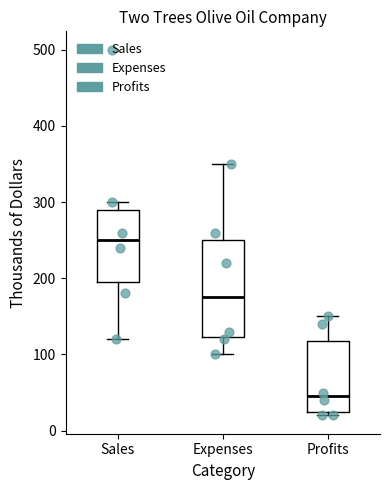

Which box has the highest median line?

Sales